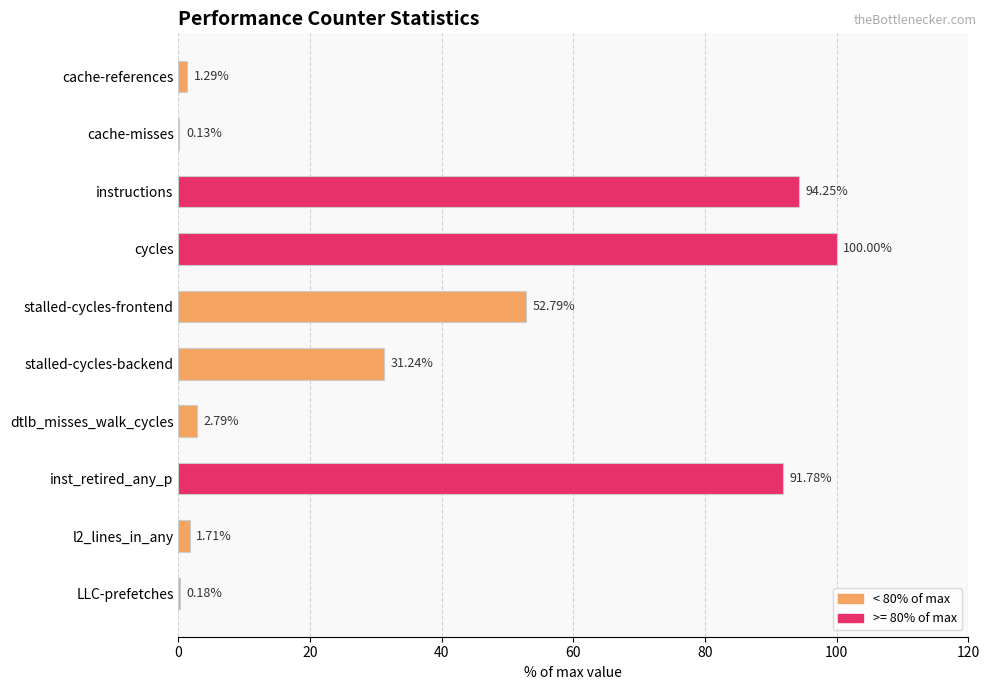

How many data points does each series have?

10